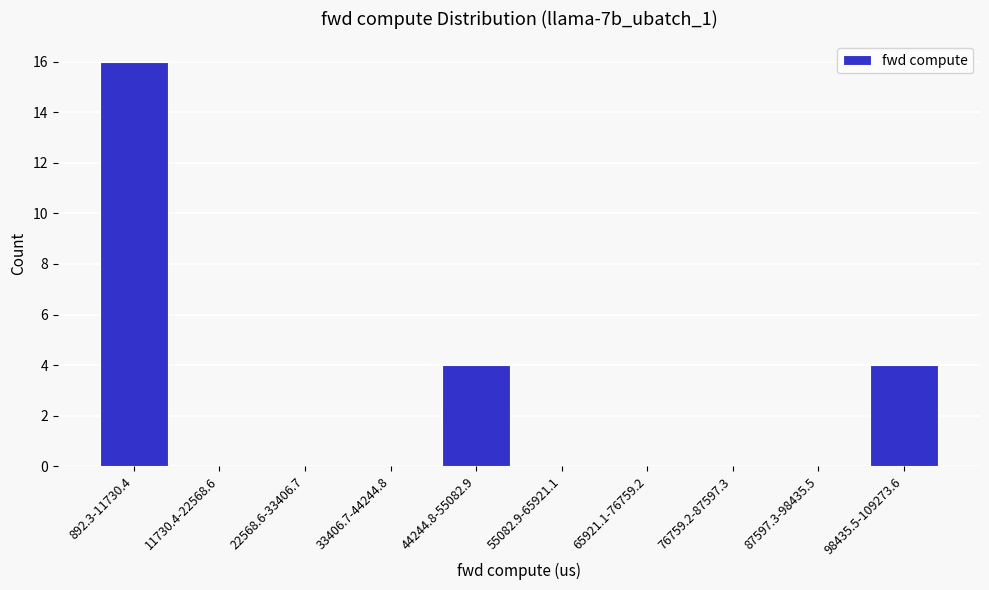

Reading left to right, list all the values displayed in this chart.

892.3-11730.4=16	11730.4-22568.6=0	22568.6-33406.7=0	33406.7-44244.8=0	44244.8-55082.9=4	55082.9-65921.1=0	65921.1-76759.2=0	76759.2-87597.3=0	87597.3-98435.5=0	98435.5-109273.6=4